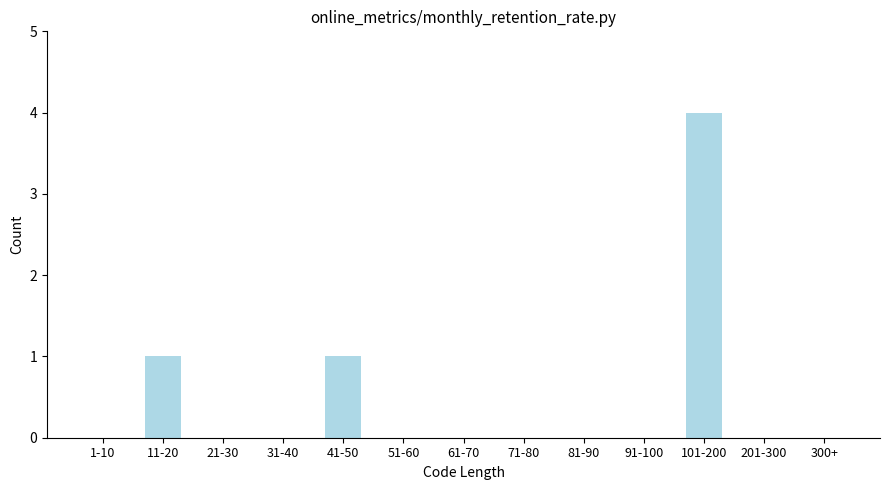

The value at 101-200 is 1. True or false?

False